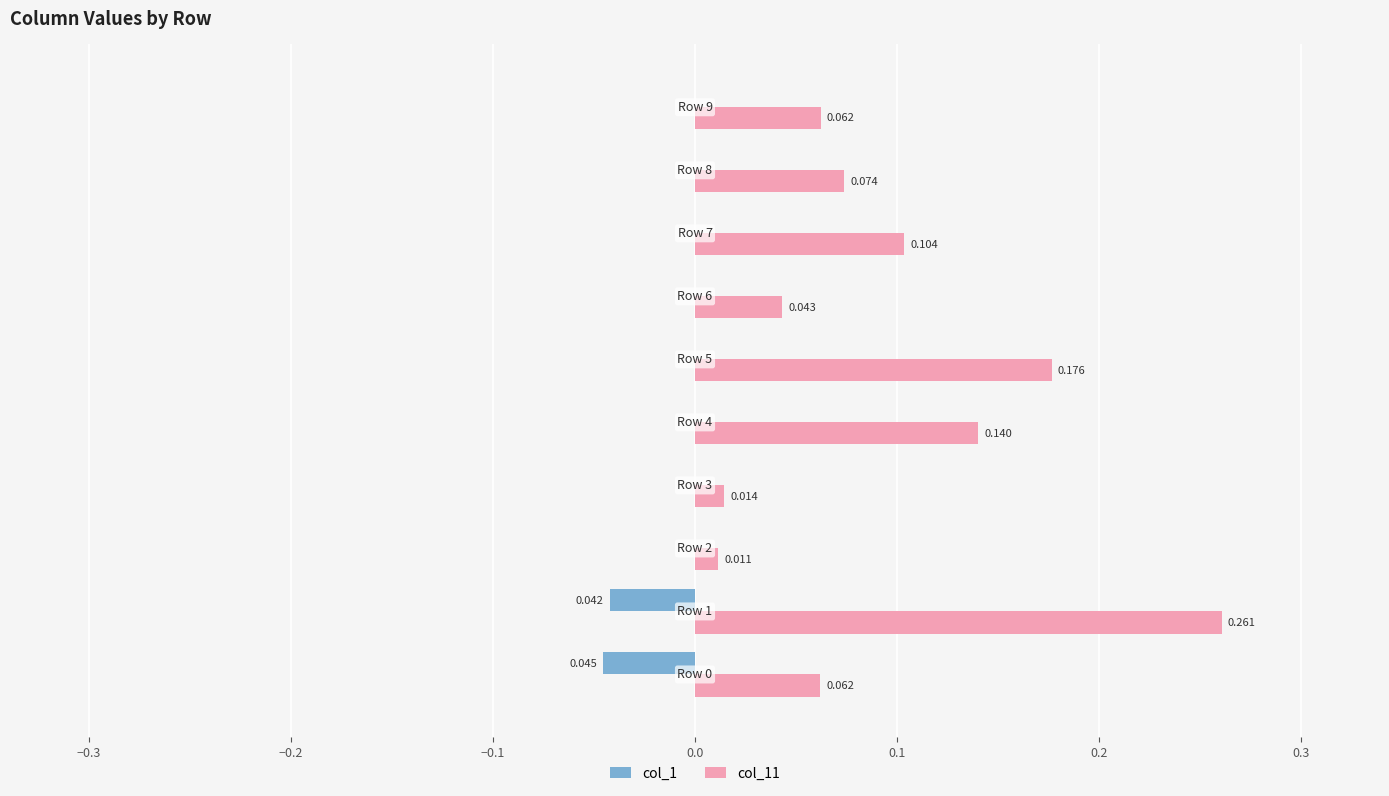

What are all the series names shown in the legend?

col_1, col_11